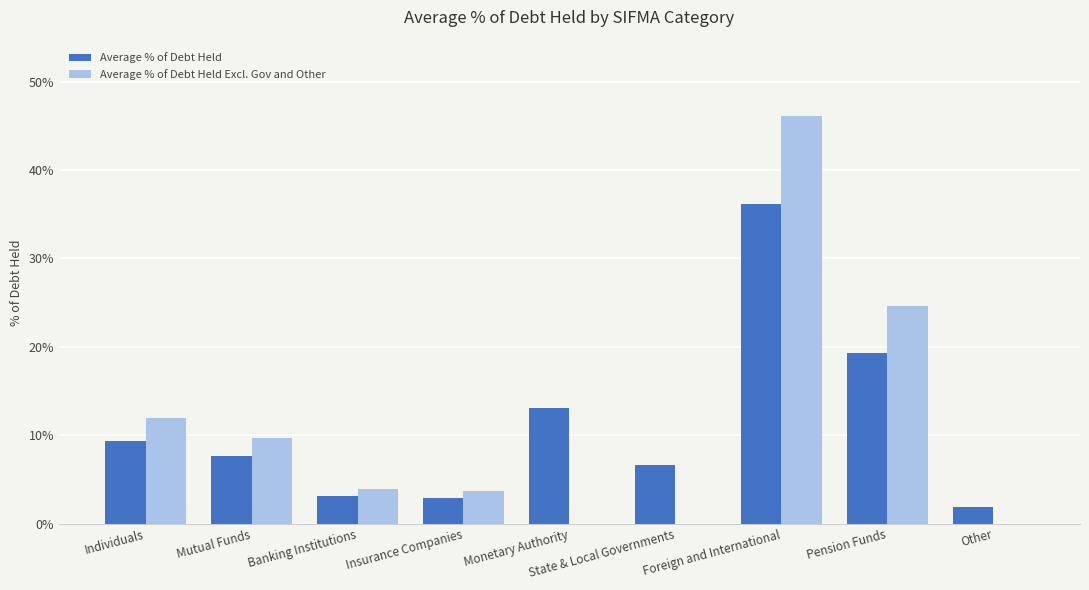

The value of Average % of Debt Held Excl. Gov and Other at State & Local Governments is -0.2. True or false?

False